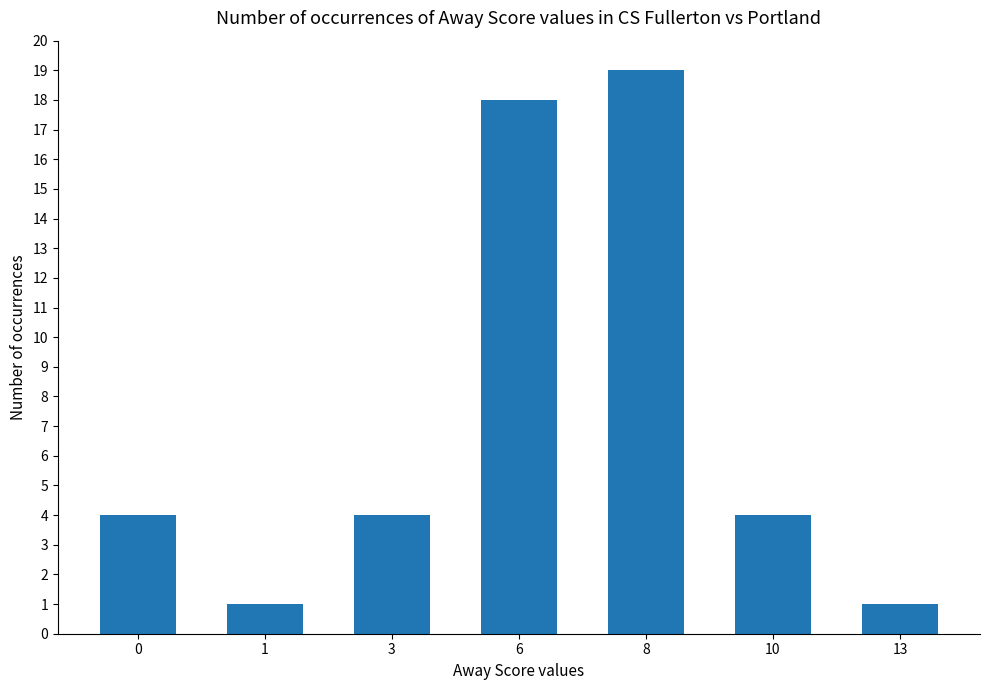

How many bars are there in total?

7